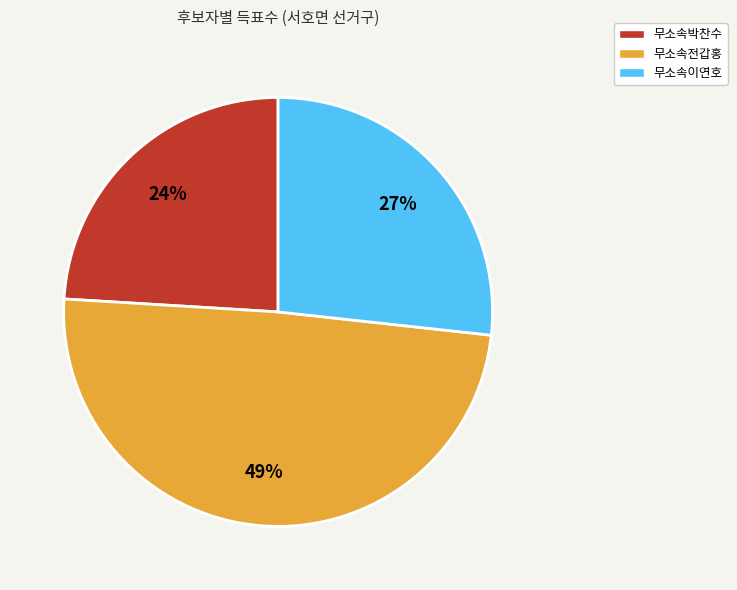

Which has a higher value, 무소속이연호 or 무소속전갑홍?

무소속전갑홍